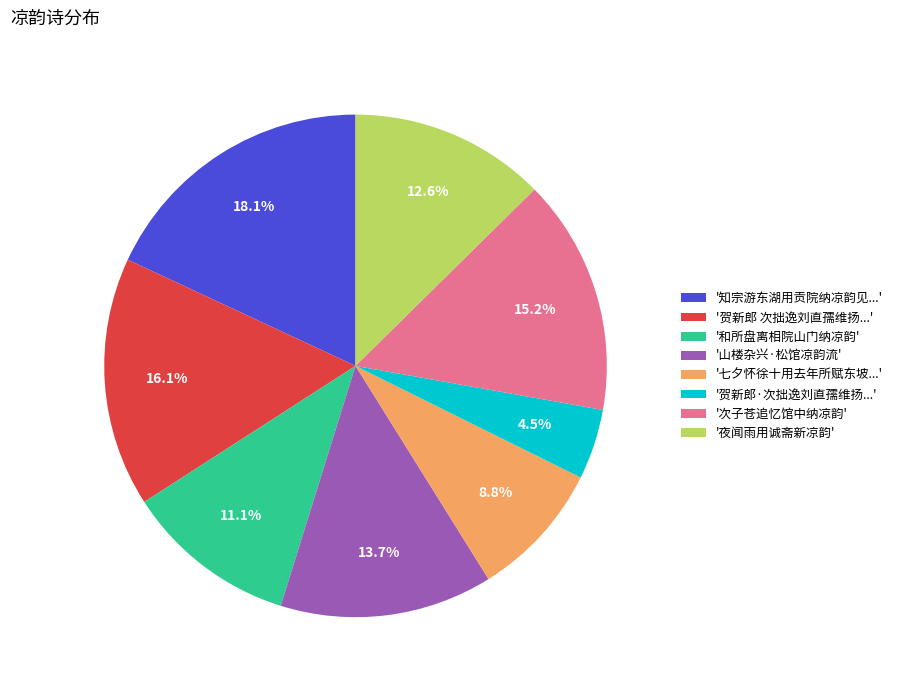

Is '山楼杂兴·松馆凉韵流' the majority of the pie?

No